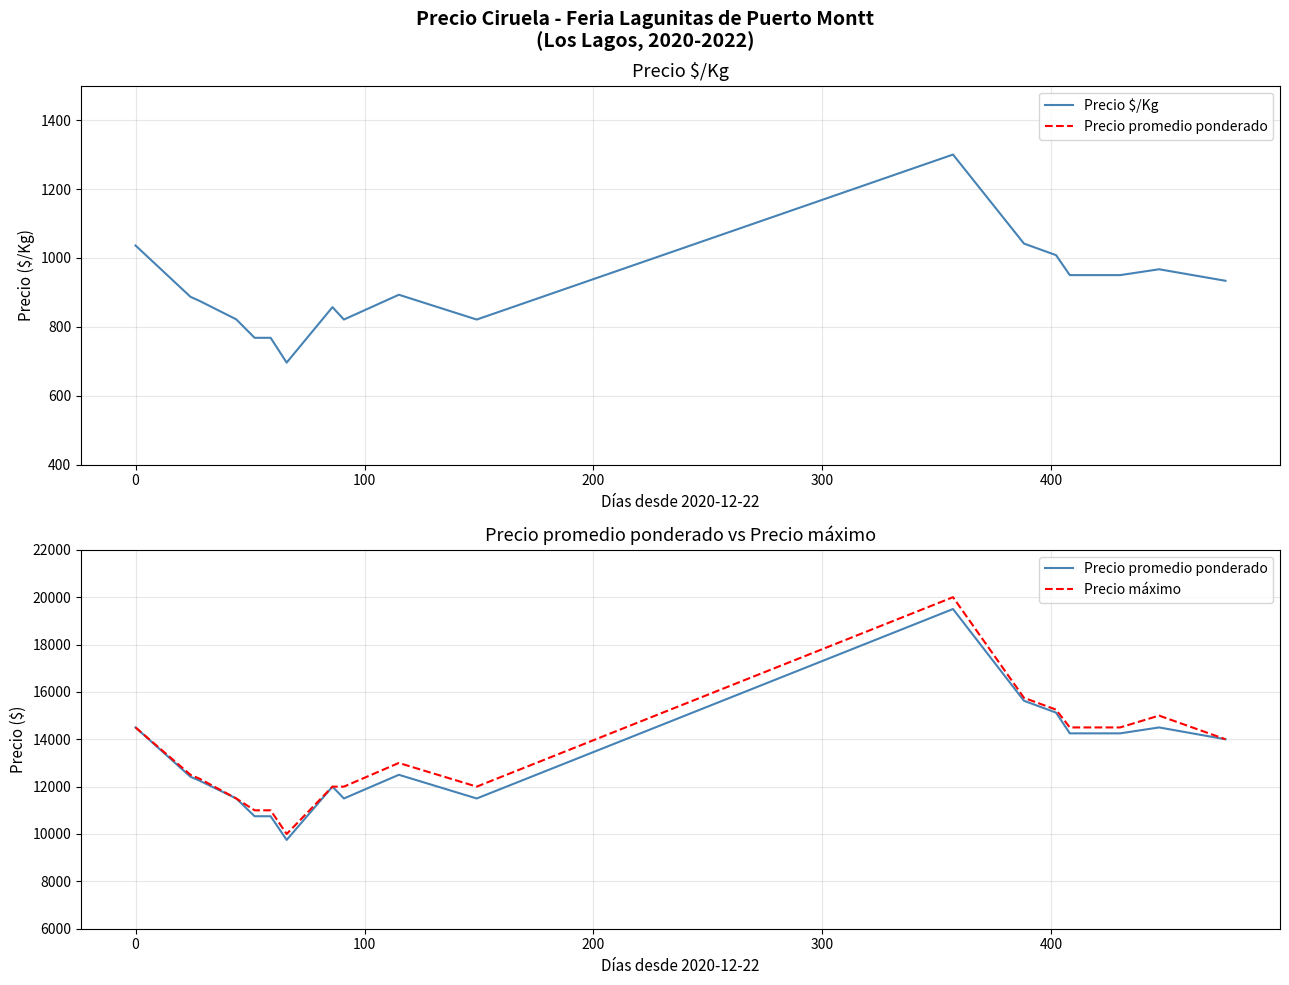

What is the maximum value for Precio $/Kg?

1300.0